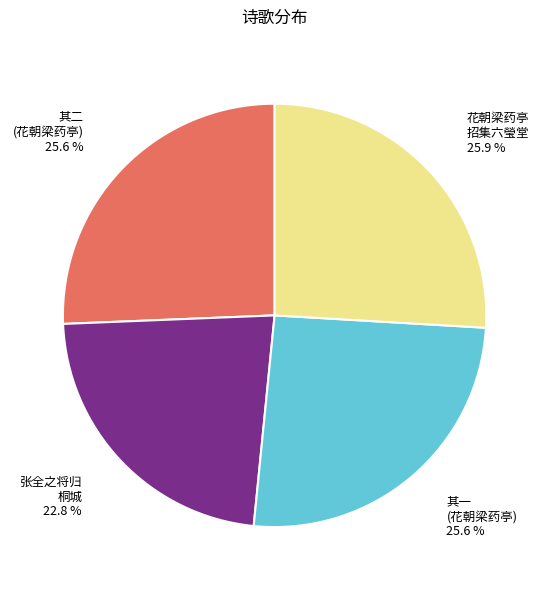

How many slices are in this pie chart?

4